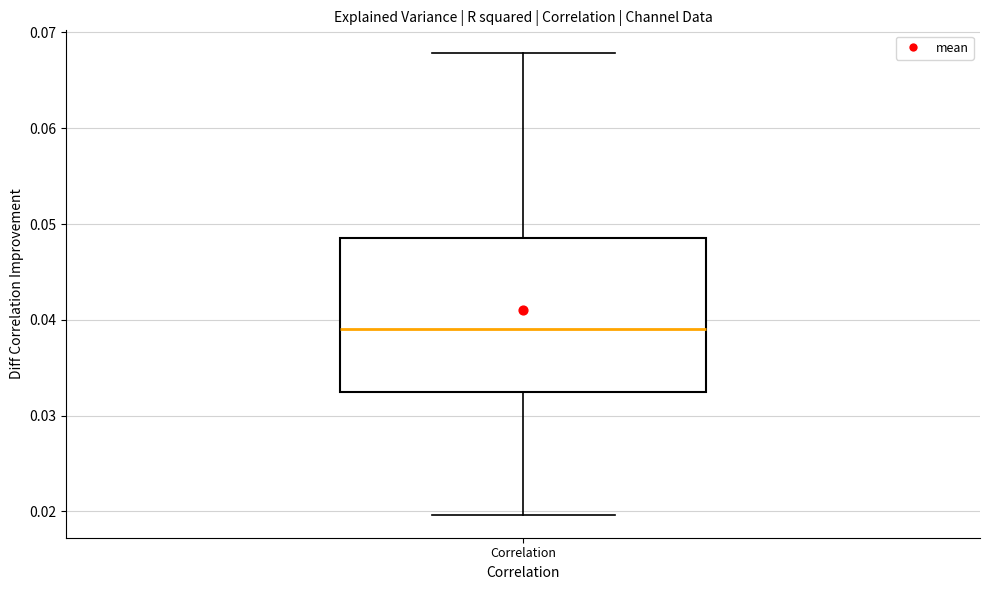

Transcribe this box plot: give where the median line is, the range the box spans, and where the two whiskers end, as read against the y-axis. The values are not printed on the chart, so give them approximately, as read against the axis.

median 0.039, box 0.032 to 0.049, whiskers 0.020 to 0.068